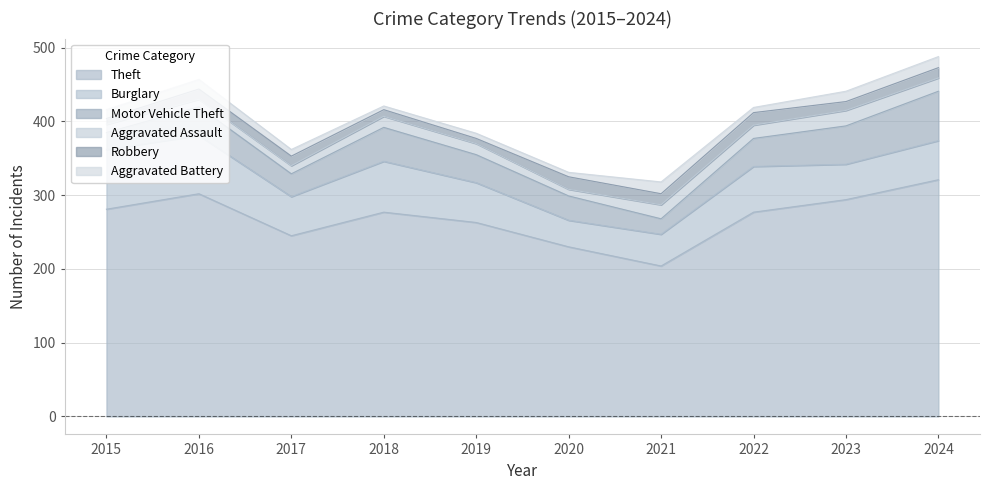

True or false: Aggravated Battery and Theft intersect in this chart.

False